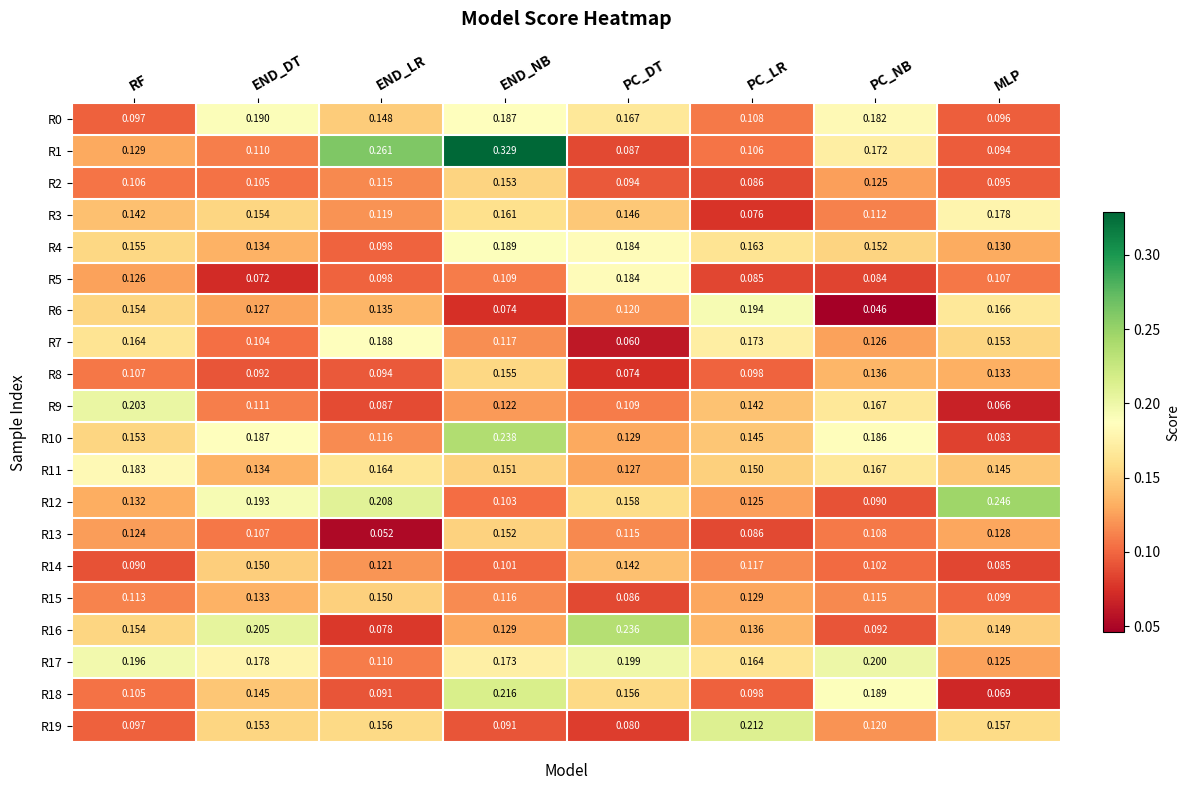

Which series changed the most between END_LR and PC_DT?

R1